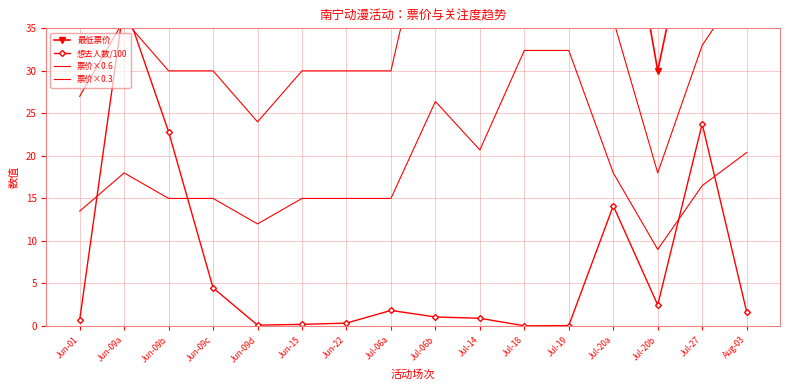

Where does the 票价×0.3 series first go above 16?

Jun-09a